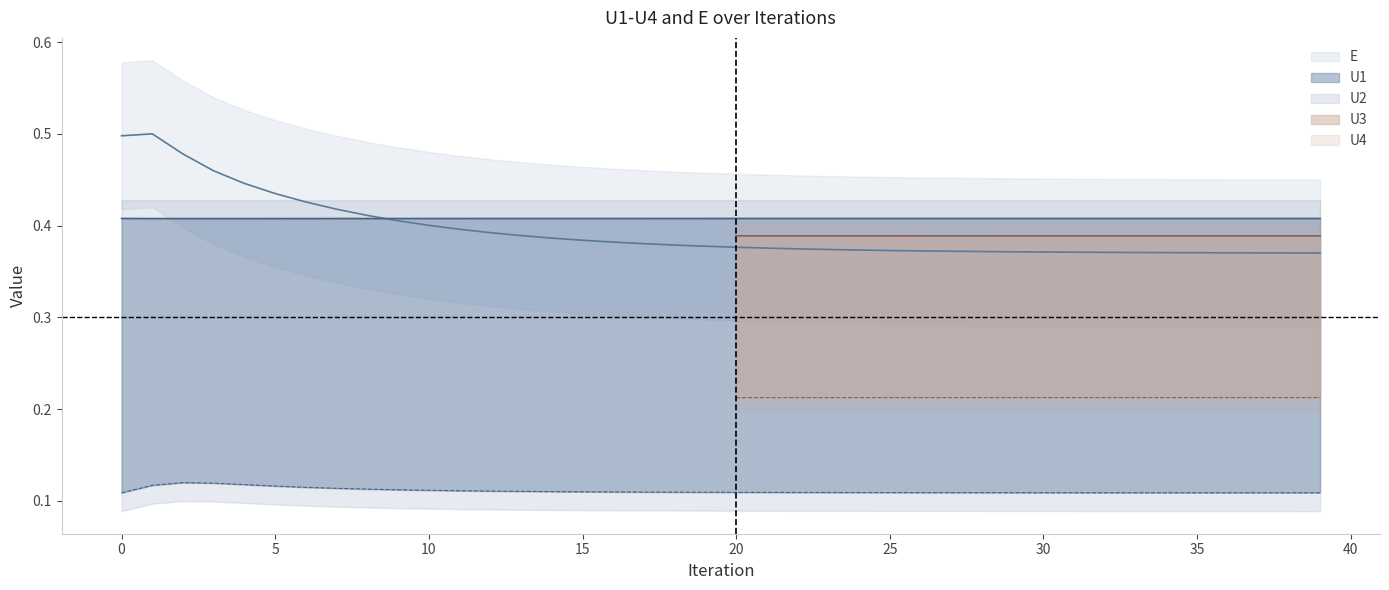

Where is E nearest to the value 0?

39